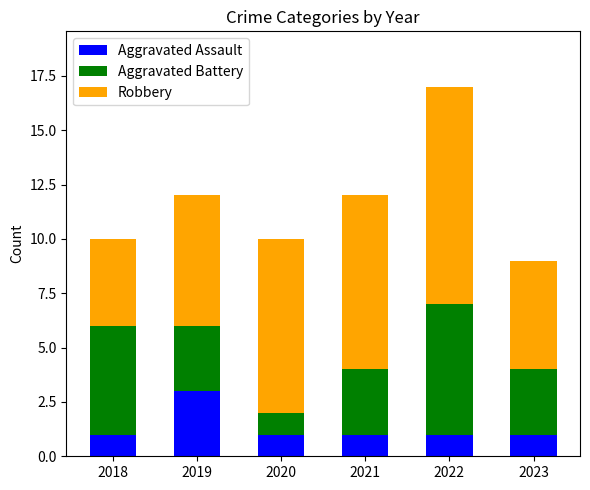

Are the bars horizontal?

No